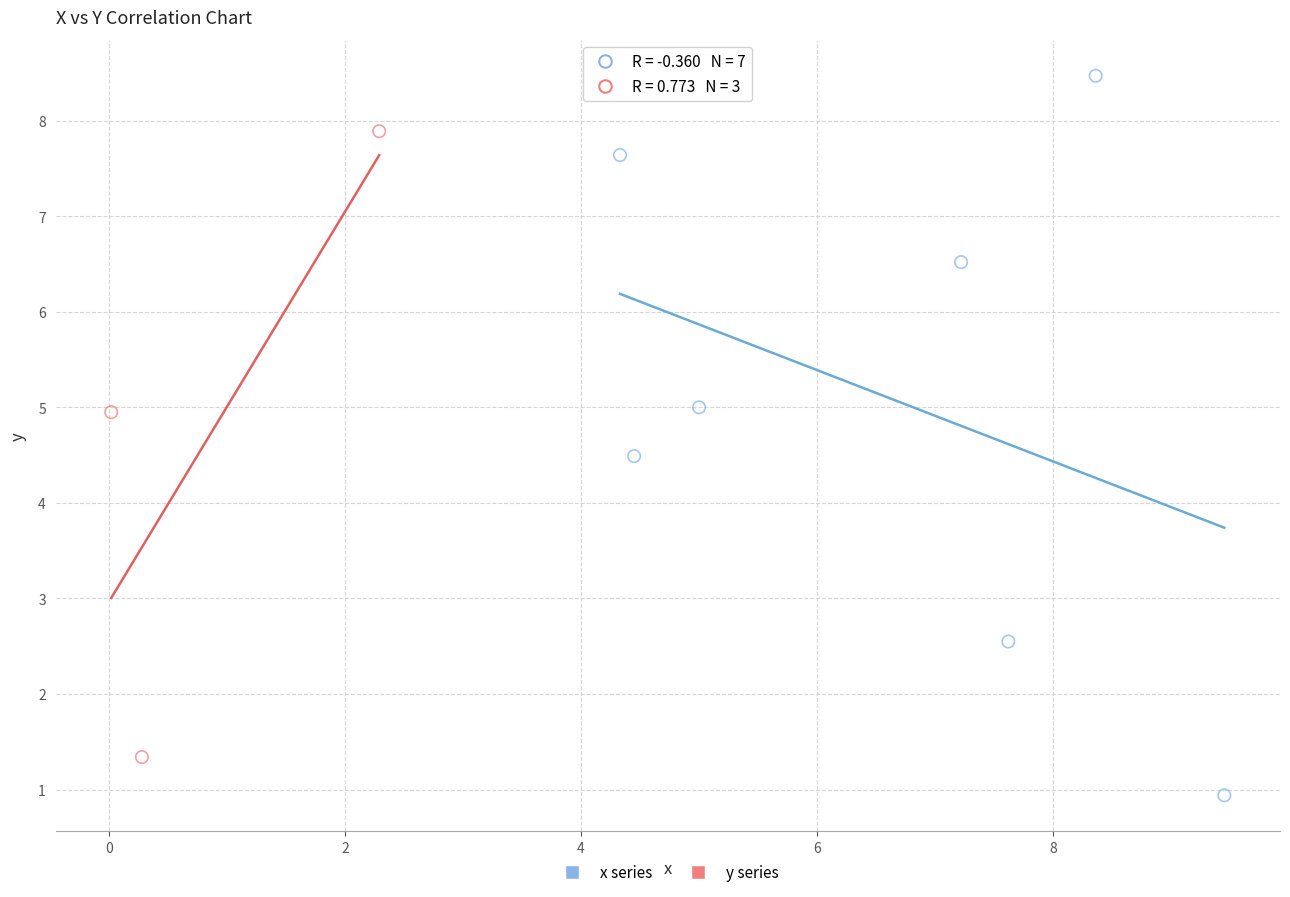

Which series has the largest Y range (max minus min)?

x series